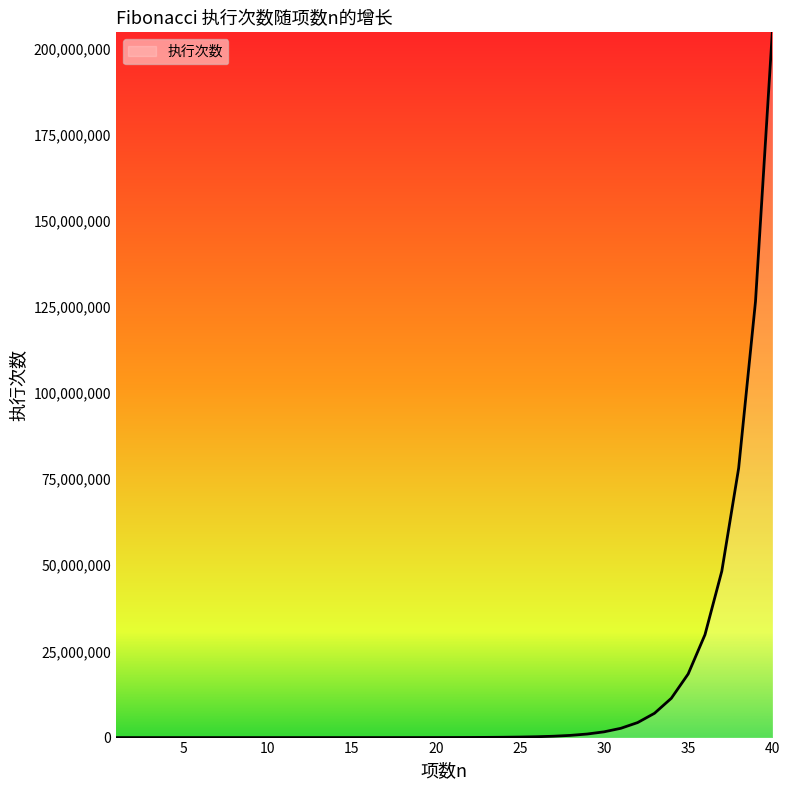

What is the difference between the maximum and minimum values?

204668308